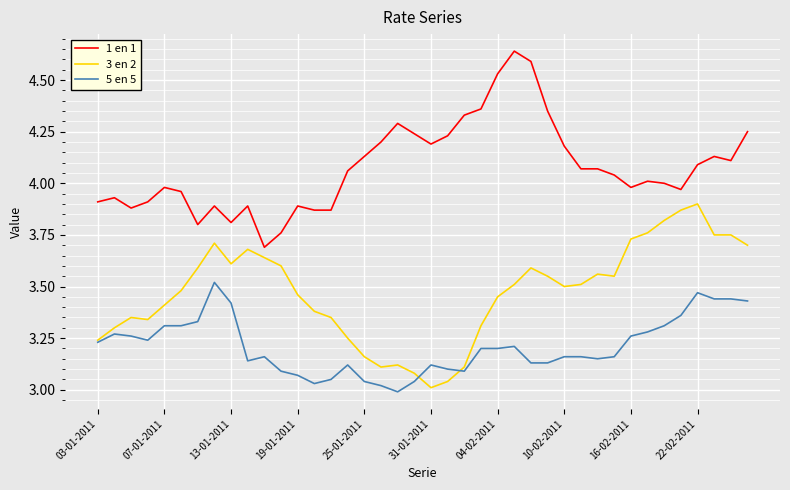

Which series has the largest total across all categories?

1 en 1